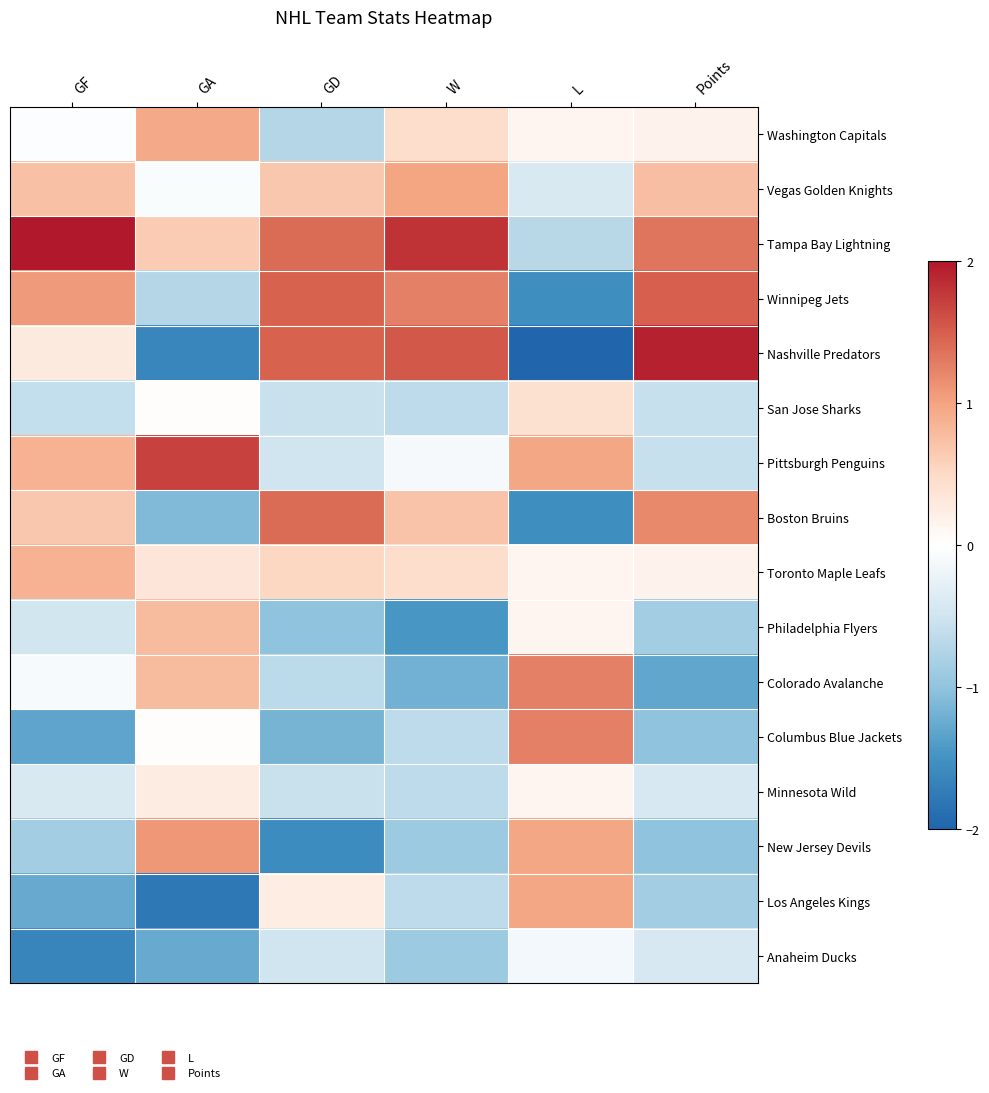

What is the difference between the highest and lowest values at L?

3.3